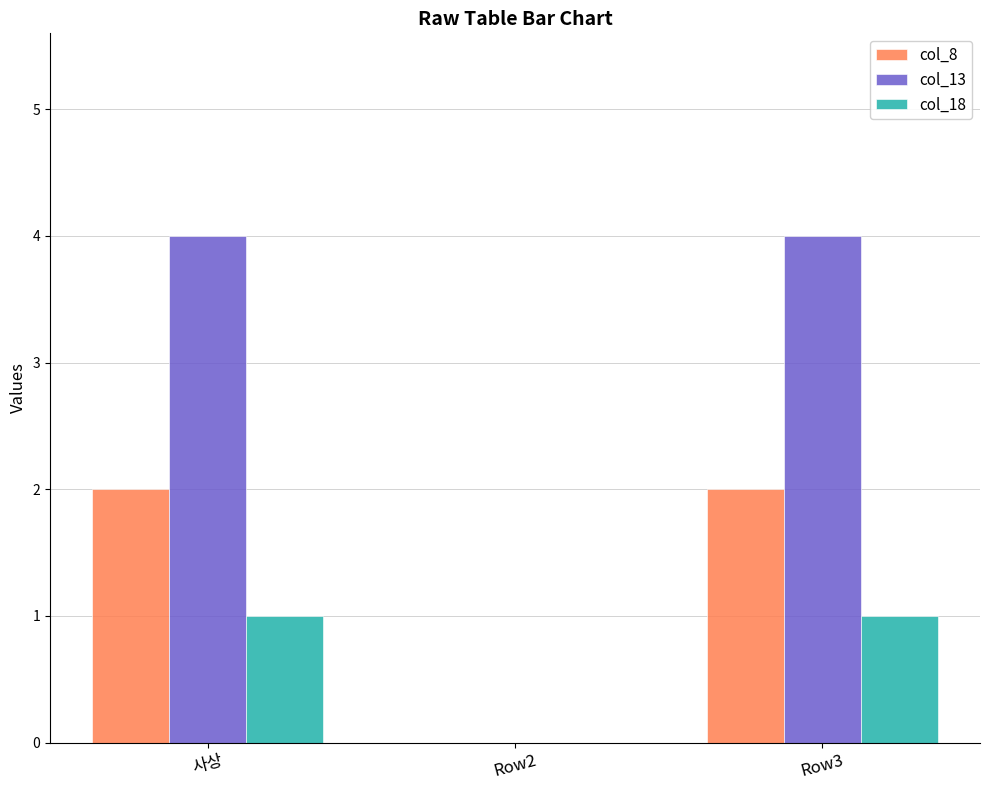

What is the sum of all col_13 values?

8